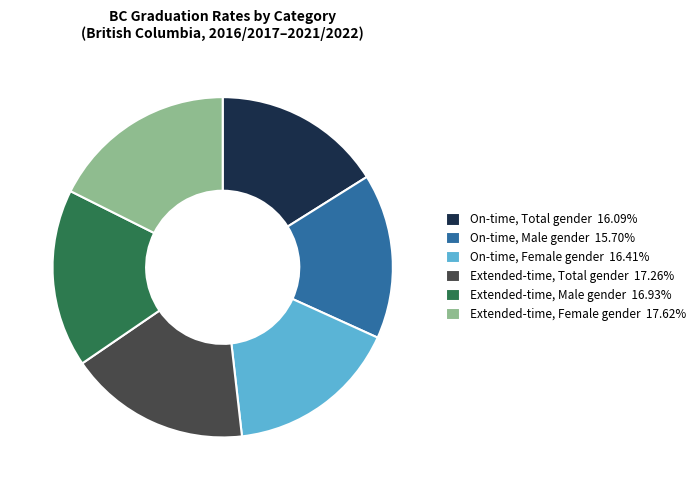

Combined, do On-time, Total gender 16.09% and On-time, Male gender 15.70% account for over 50%?

No